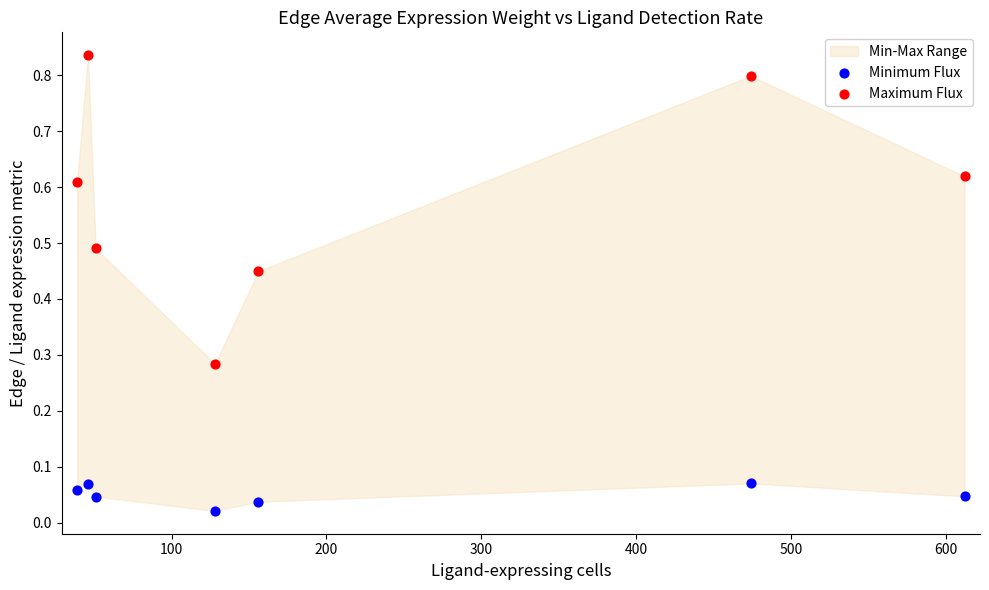

Across all data points, what is the range of X values (max minus min)?

573.0